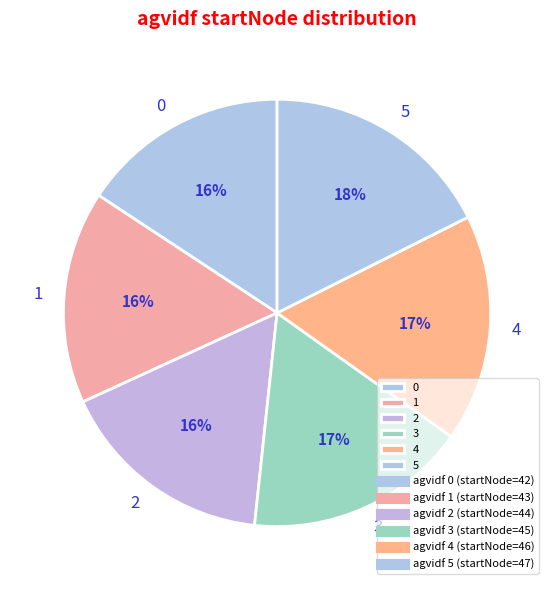

True or false: 3 accounts for 17% of the total.

True